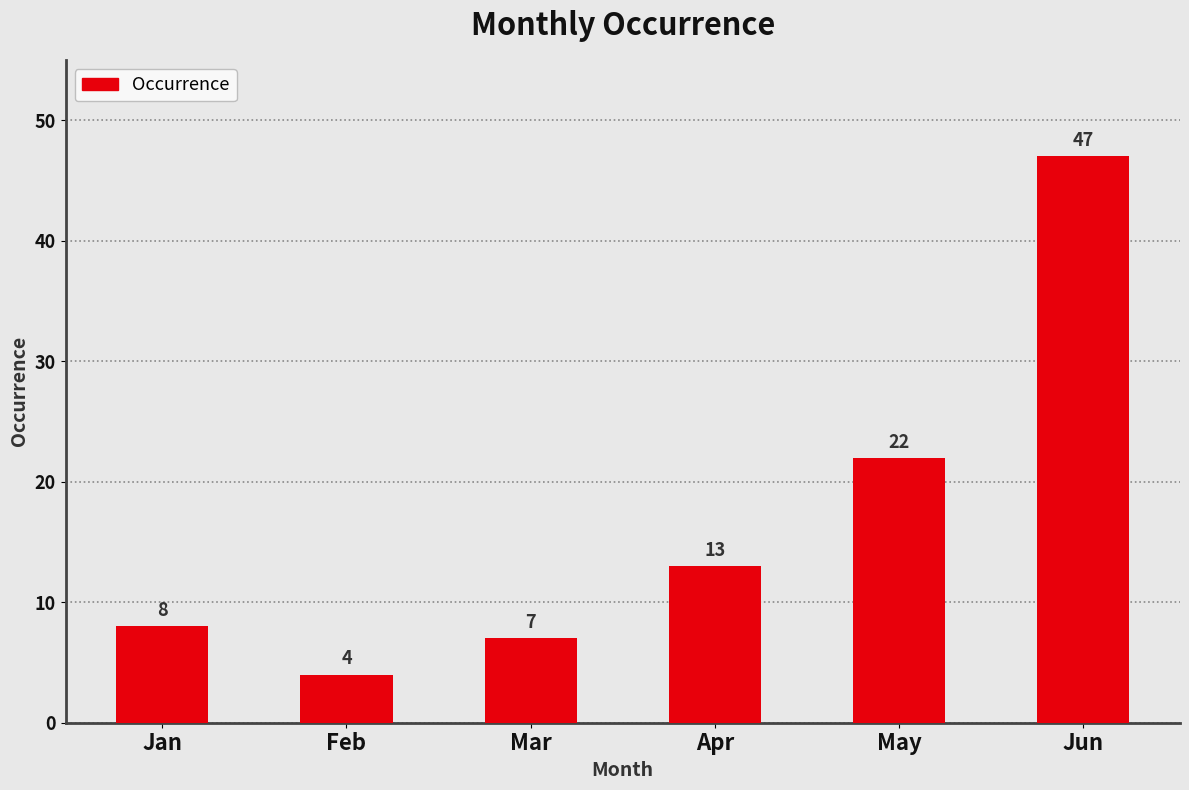

Reading left to right, list all the values displayed in this chart.

8	4	7	13	22	47